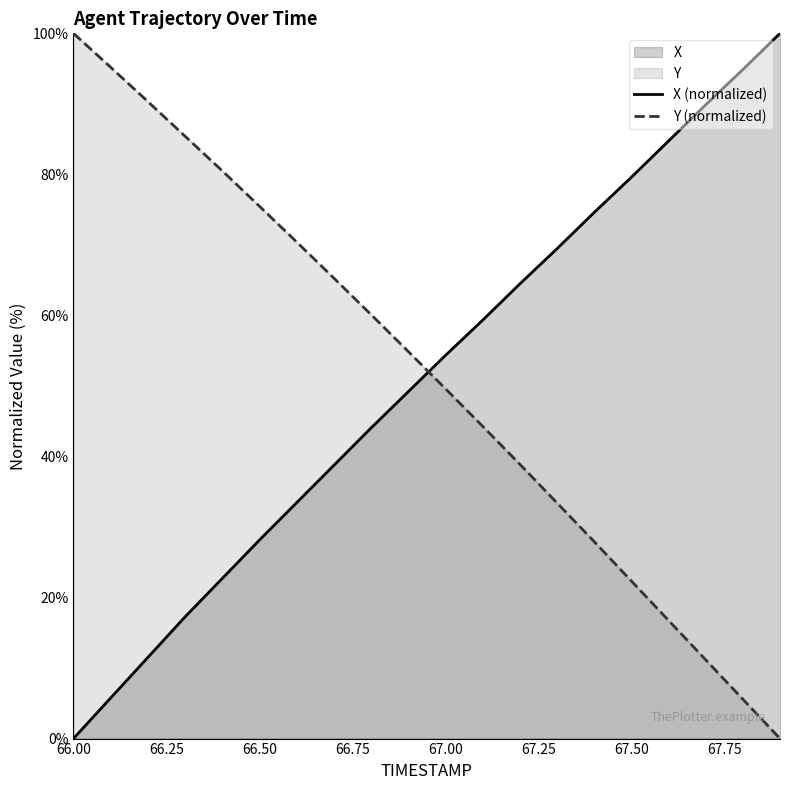

True or false: Y has a value of 47.5 at 66.5.

False